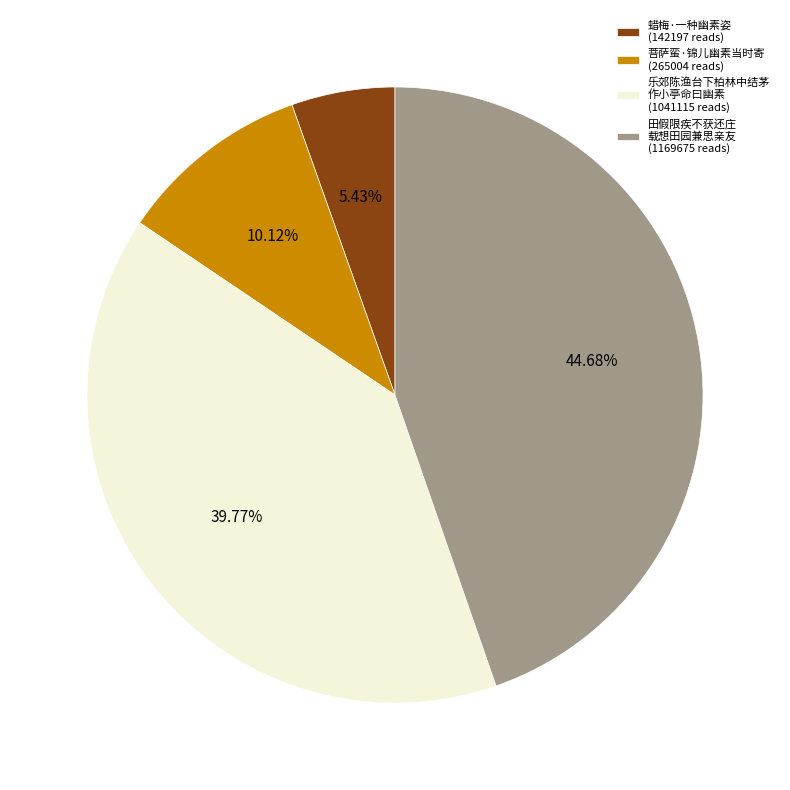

Do 菩萨蛮·锦儿幽素当时寄 (265004 reads) and 田假限疾不获还庄 载想田园兼思亲友 (1169675 reads) together represent more than half of the pie?

Yes